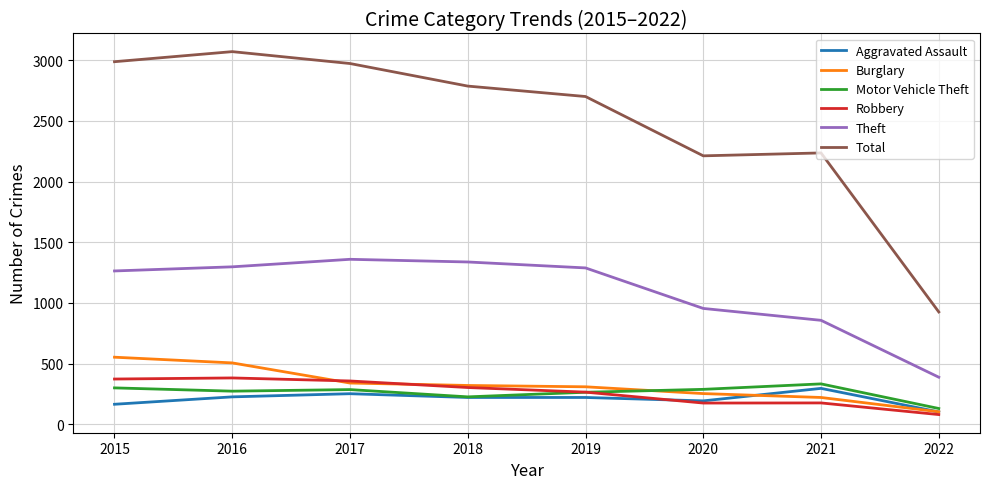

At how many categories does at least one series exceed 1868?

7